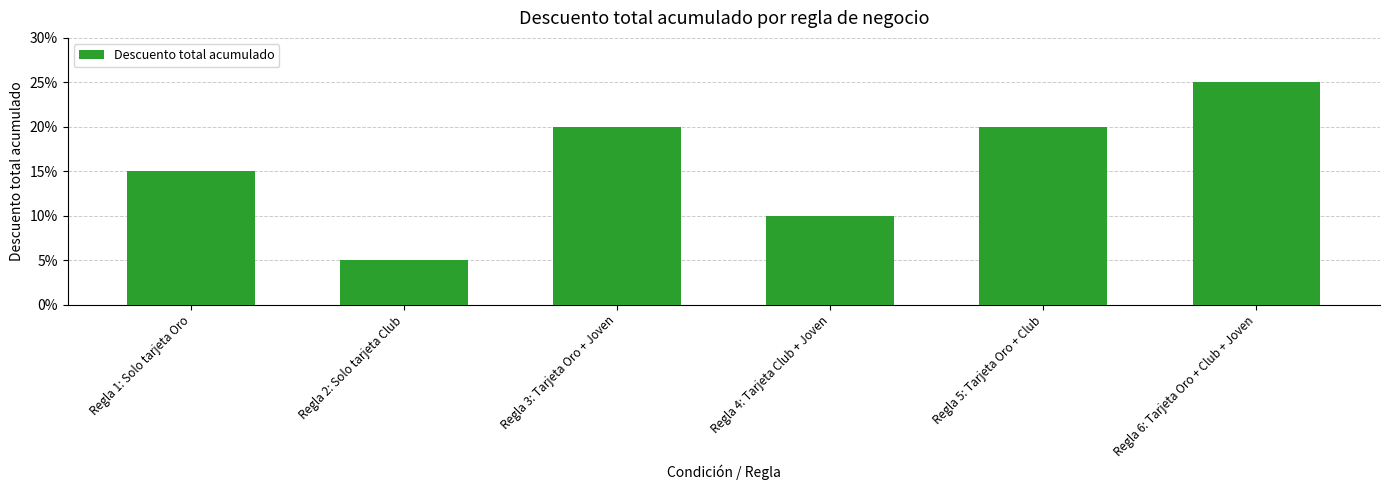

What is the average value?

0.2